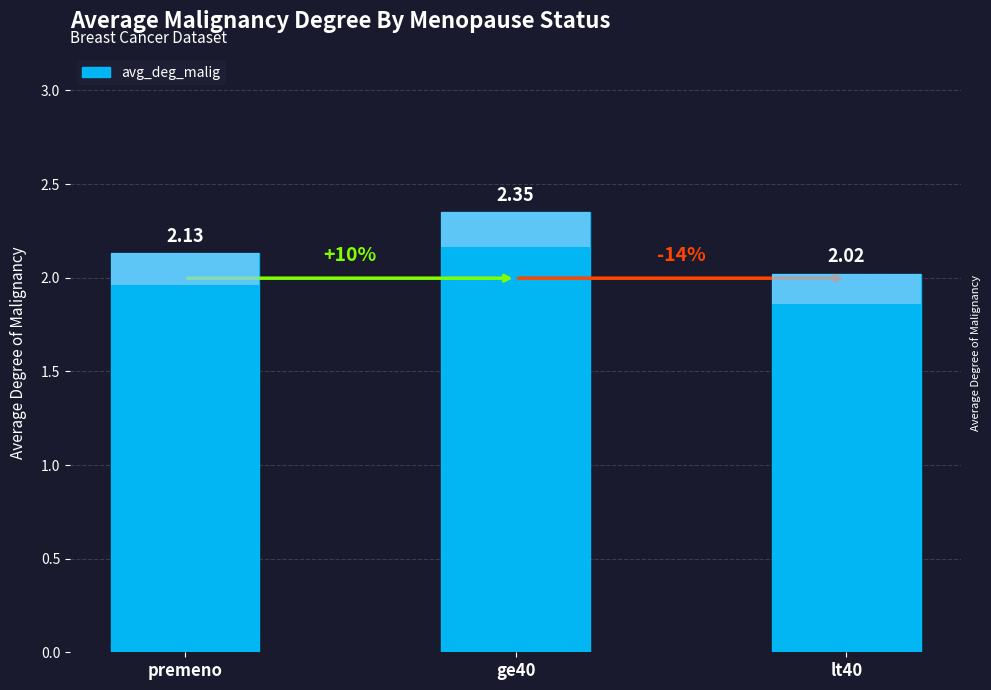

Approximately how many times larger is the value at lt40 compared to ge40?

0.9